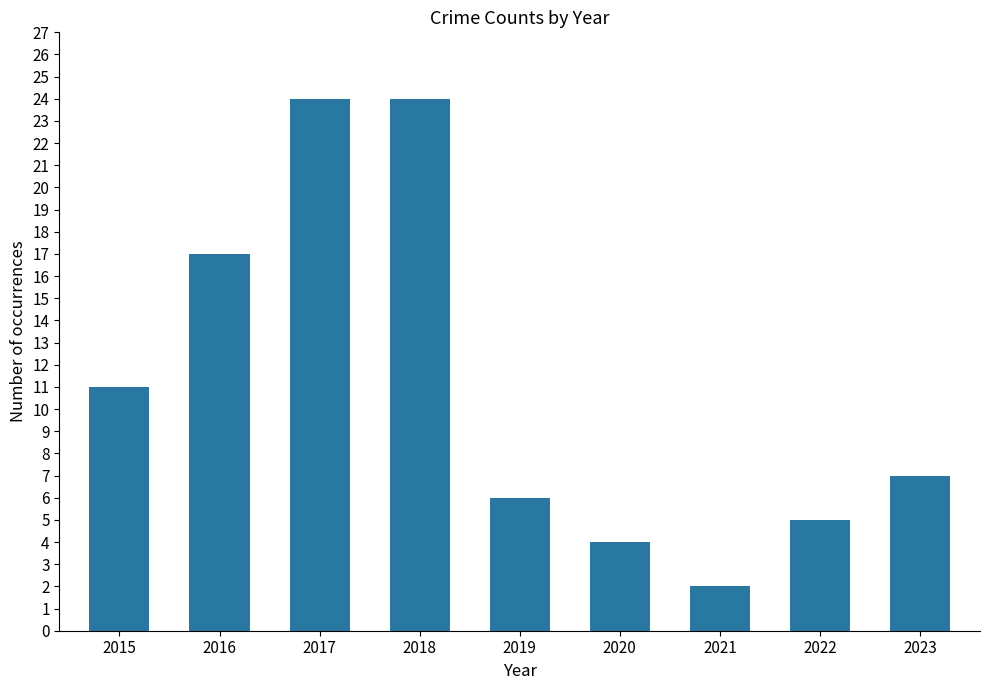

Which label corresponds to the smallest value in the chart?

2021